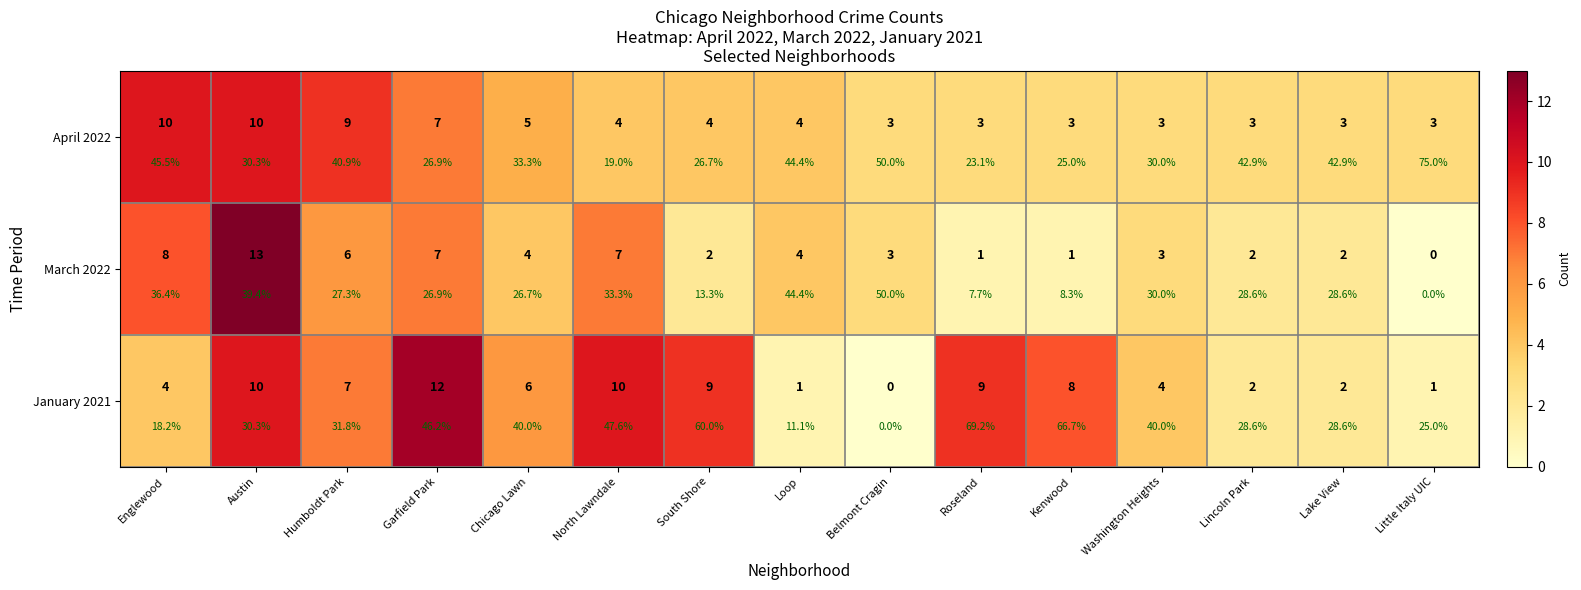

Rank the categories by March 2022 value from highest to lowest.

Austin, Englewood, Garfield Park, North Lawndale, Humboldt Park, Chicago Lawn, Loop, Belmont Cragin, Washington Heights, South Shore, Lincoln Park, Lake View, Roseland, Kenwood, Little Italy UIC